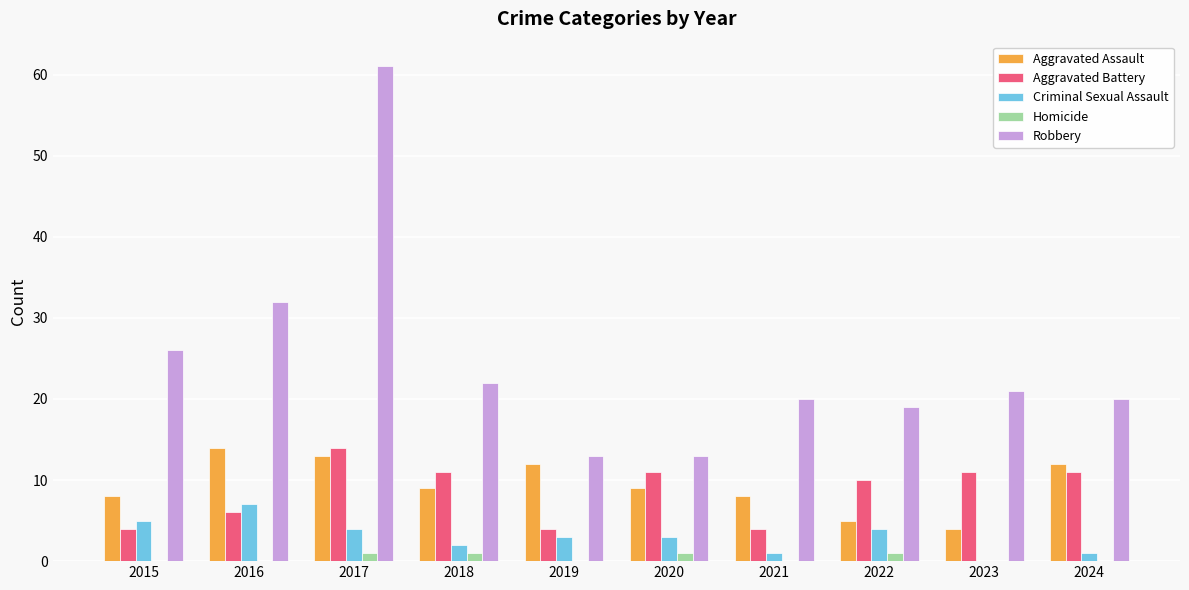

Which series has the largest total across all categories?

Robbery